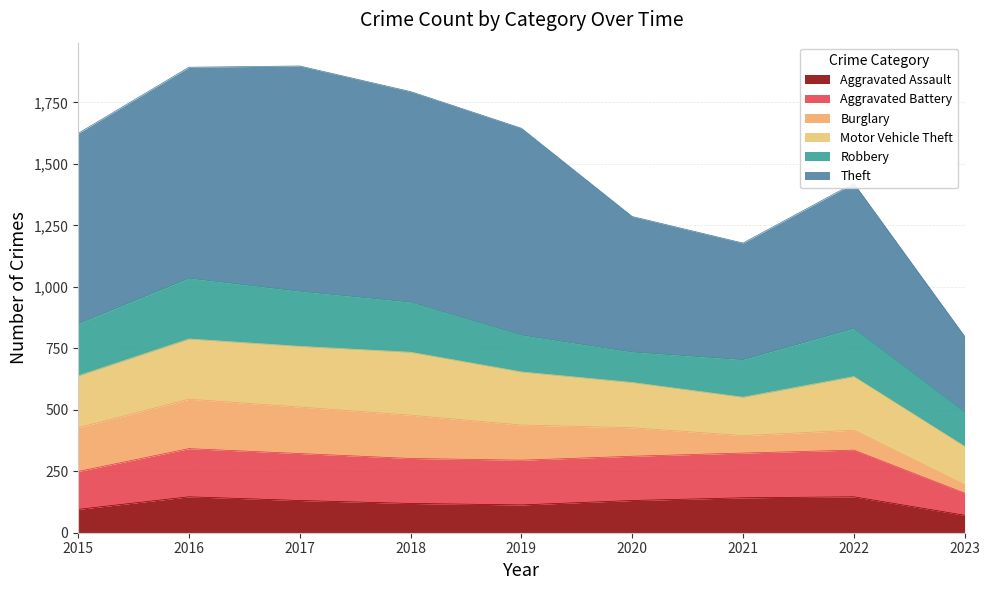

List the labels in order of Aggravated Assault value, smallest first.

2023, 2015, 2019, 2018, 2017, 2020, 2021, 2016, 2022